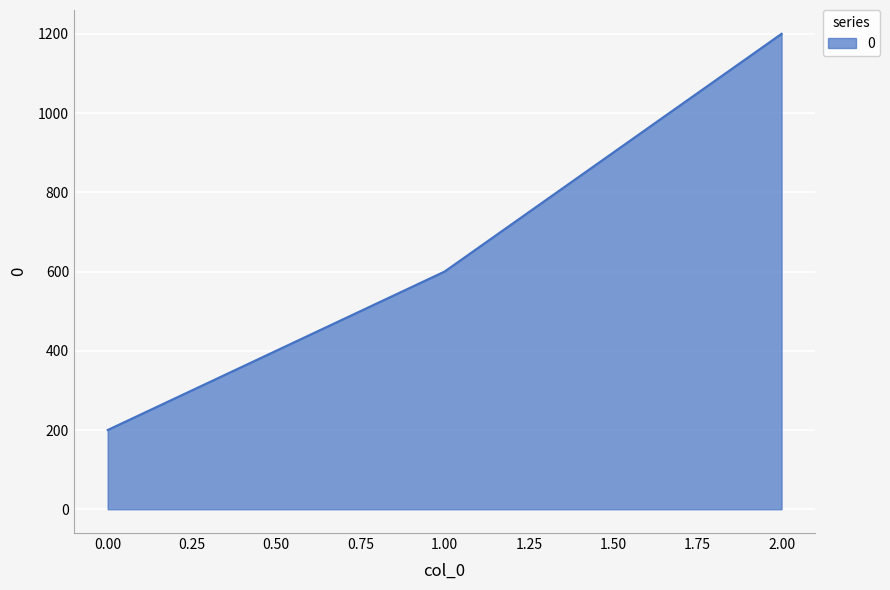

What is the minimum value shown in the chart?

200